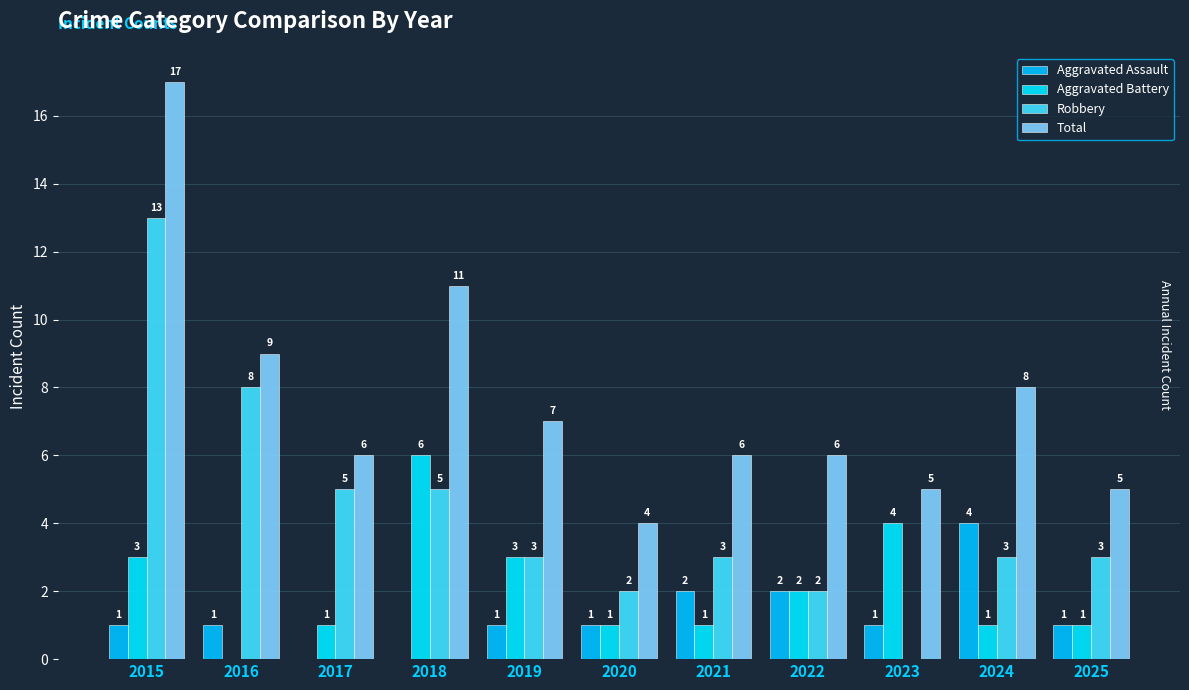

What is the total value across all series at 2021?

12